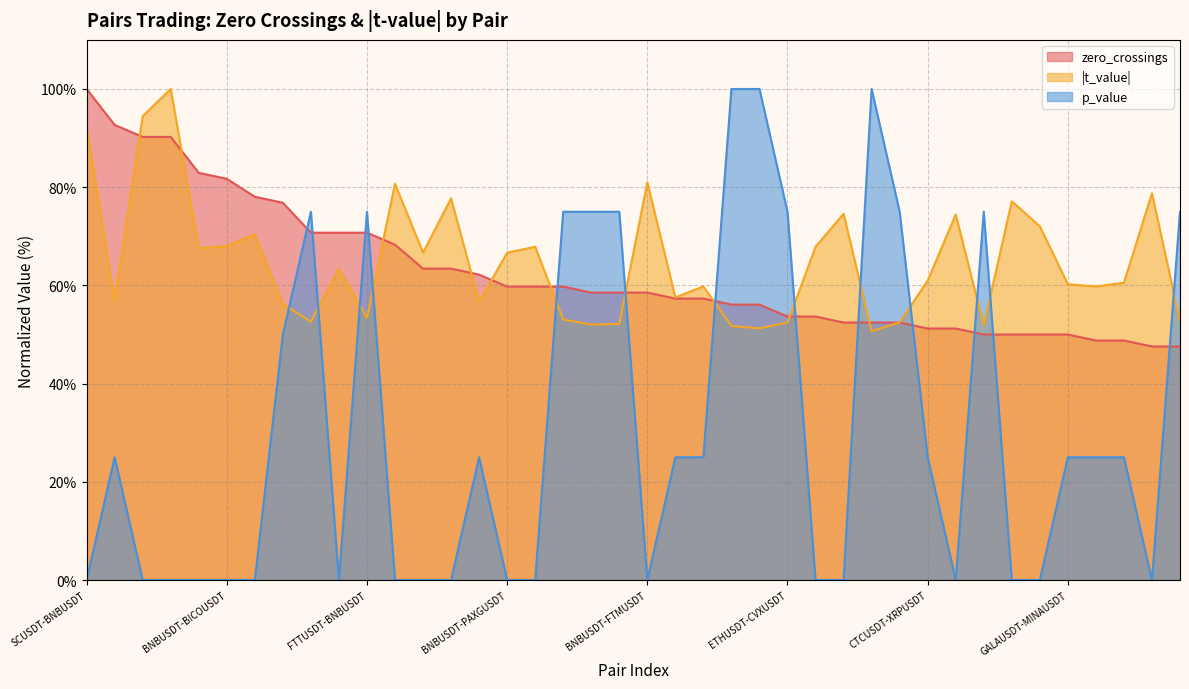

Which series has the widest spread of values?

p_value